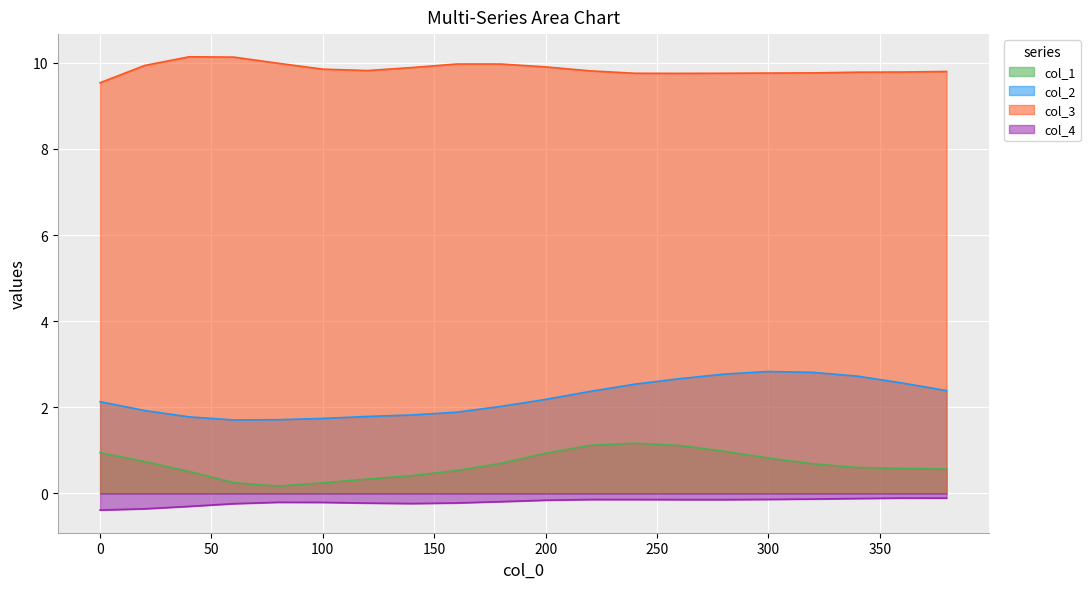

How many lines are shown in the chart?

4